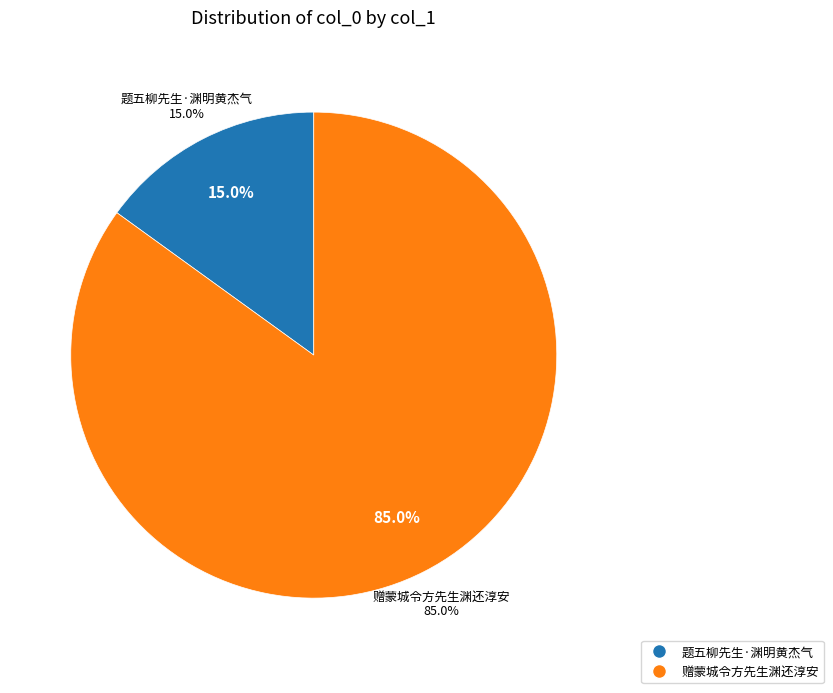

To the nearest percent, what percentage of the pie is 题五柳先生·渊明黄杰气?

15%